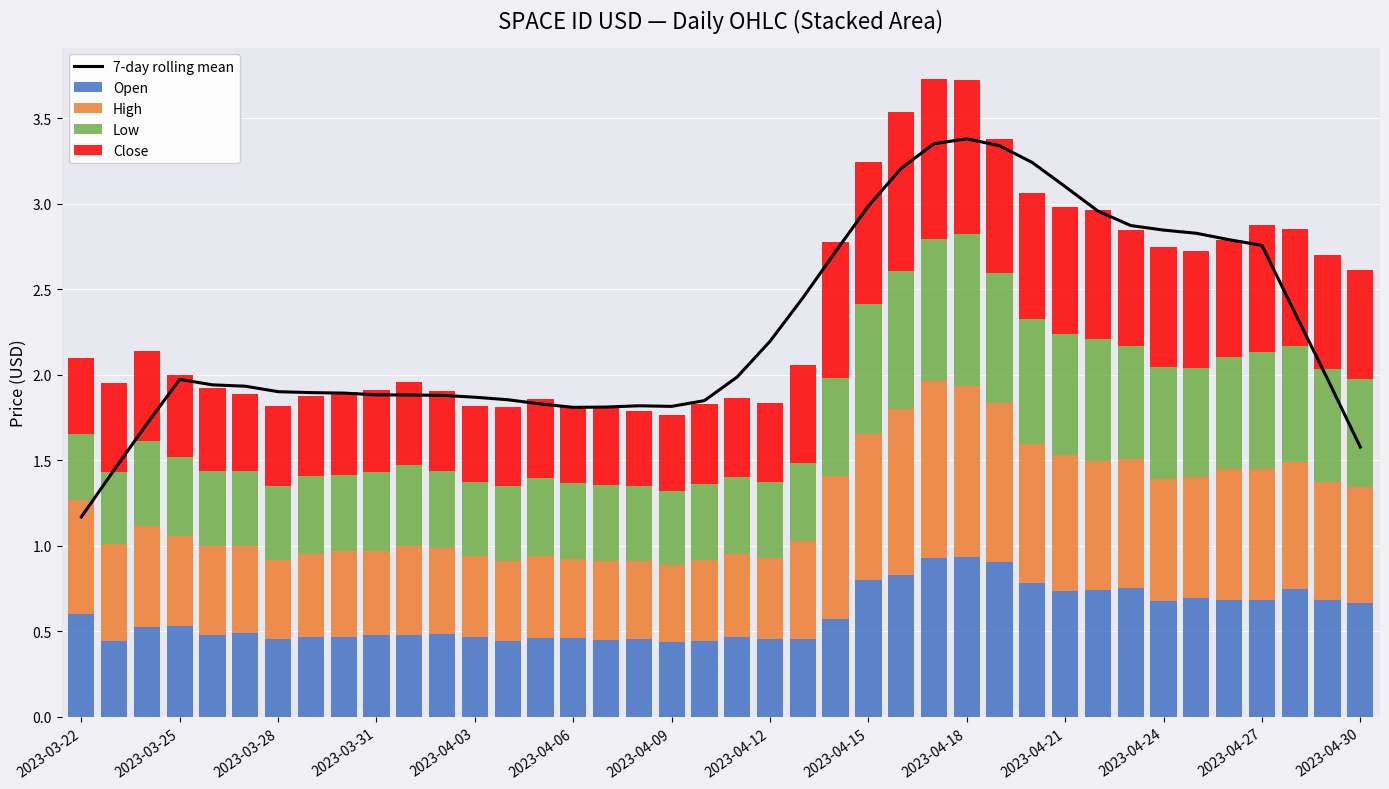

What is the lowest value of the 7-day rolling mean series?

1.2